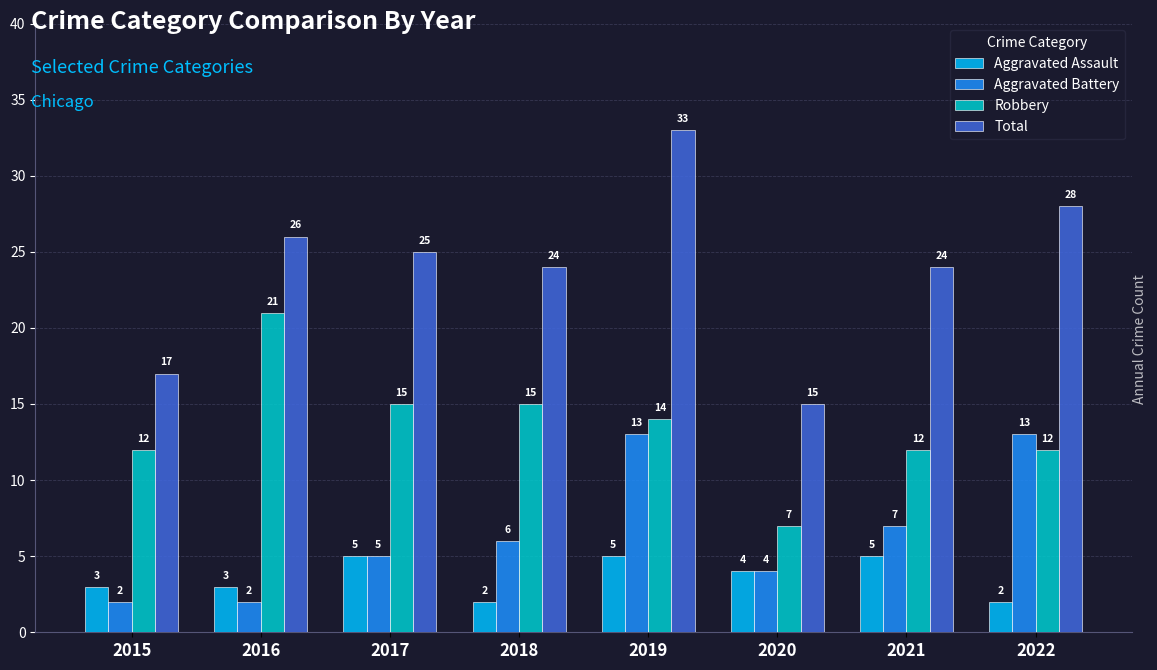

Is the value of Robbery at 2021 greater than the value of Total at 2016?

No